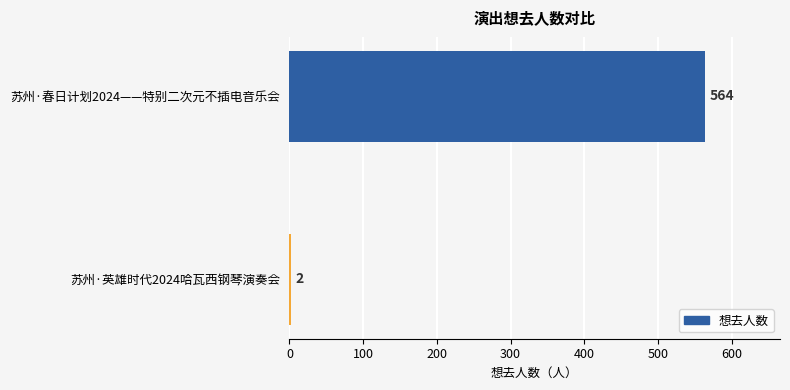

Reading top to bottom, transcribe all the data shown in this chart.

苏州·春日计划2024——特别二次元不插电音乐会=564	苏州·英雄时代2024哈瓦西钢琴演奏会=2